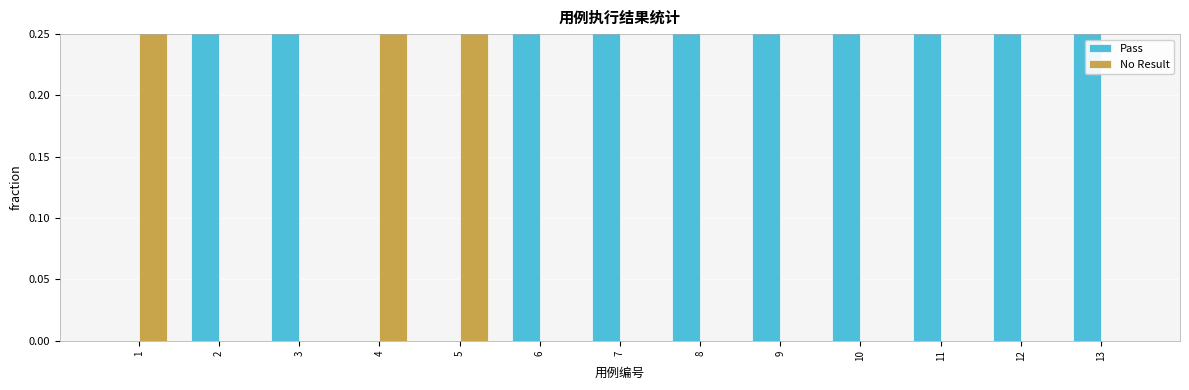

The No Result series shows 0 at 12. True or false?

True